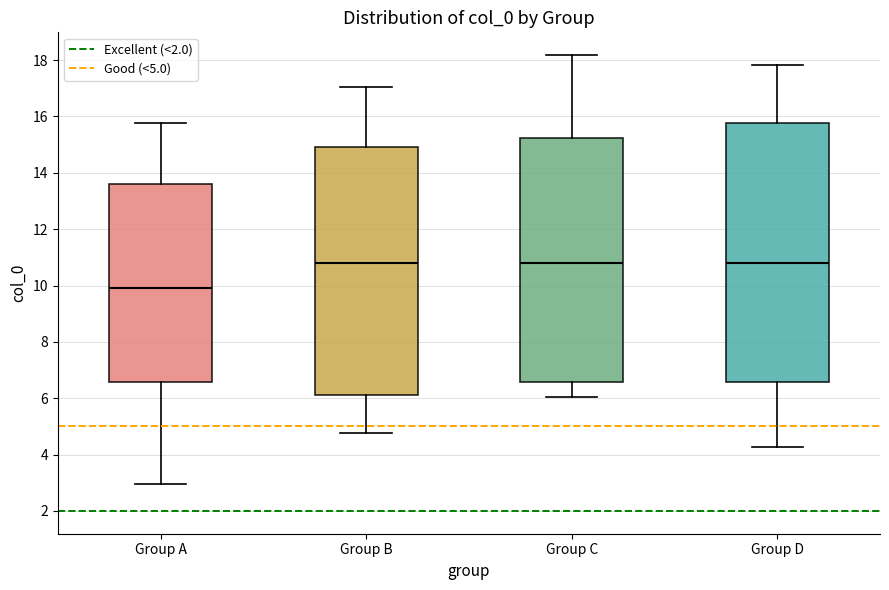

Where does the lower whisker of the box for Group D end on the y-axis? The values are not printed on the chart, so give them approximately, as read against the axis.

4.2